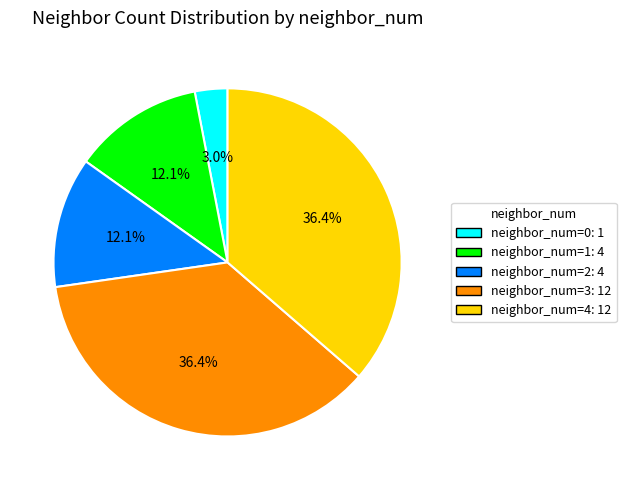

Does any single category account for the majority?

No